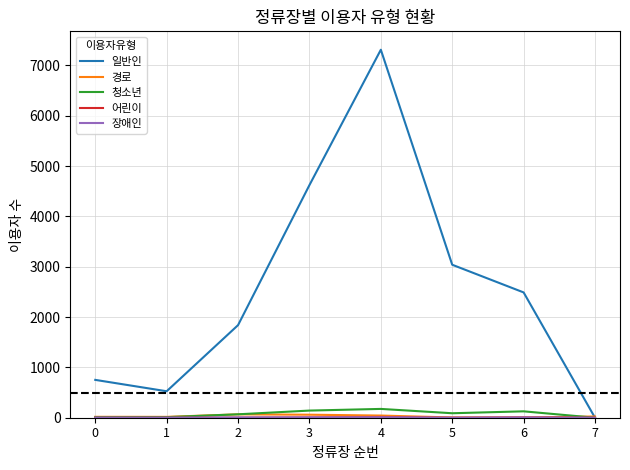

Rank the categories by 일반인 value from lowest to highest.

7, 1, 0, 2, 6, 5, 3, 4